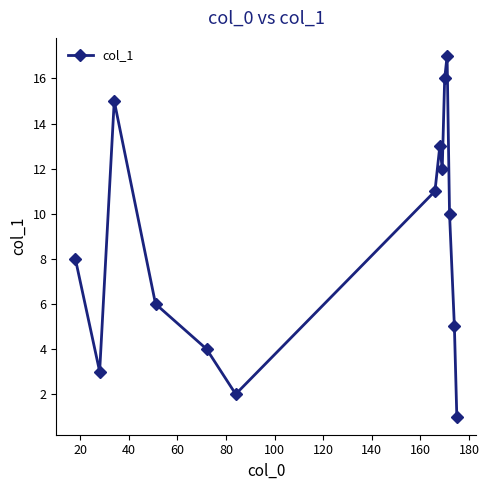

What is the value of the 12th point from the left?

10